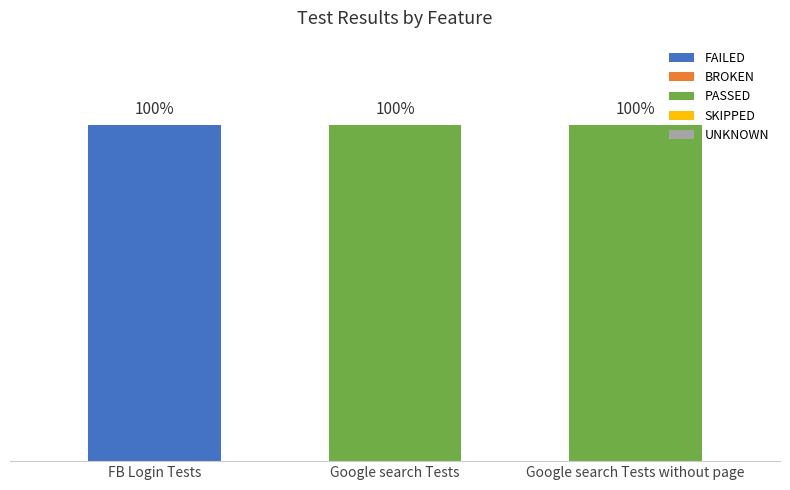

Are the bars horizontal?

No